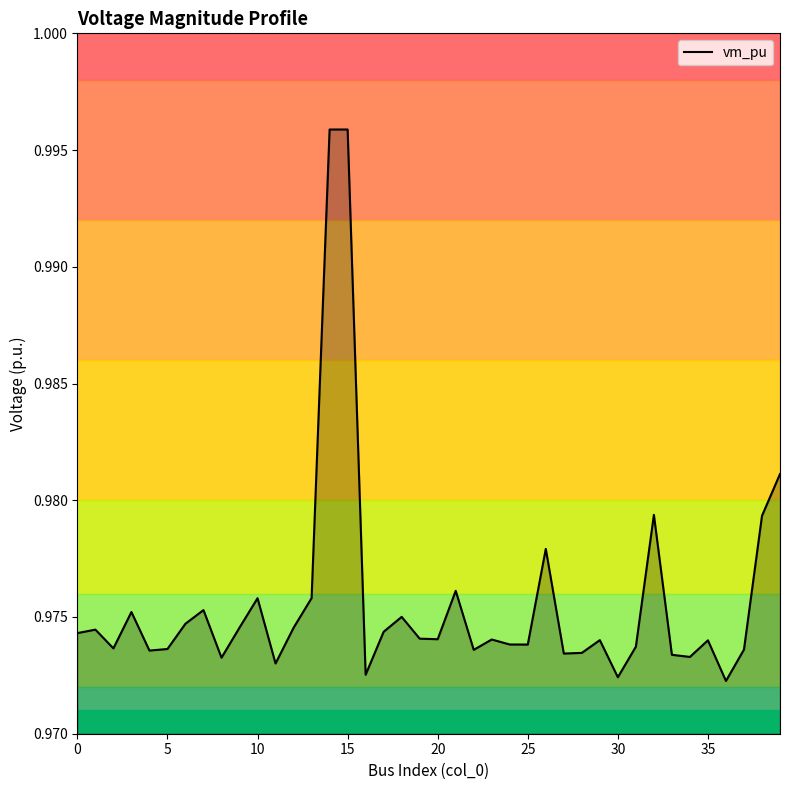

How many points are lower than both their immediate neighbors (excluding endpoints)?

12